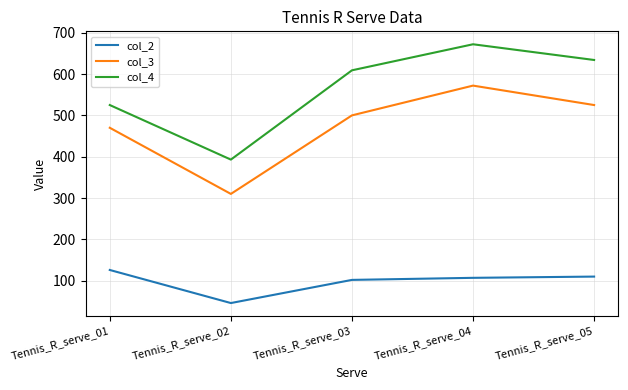

How many values in the col_4 series are below 609?

2